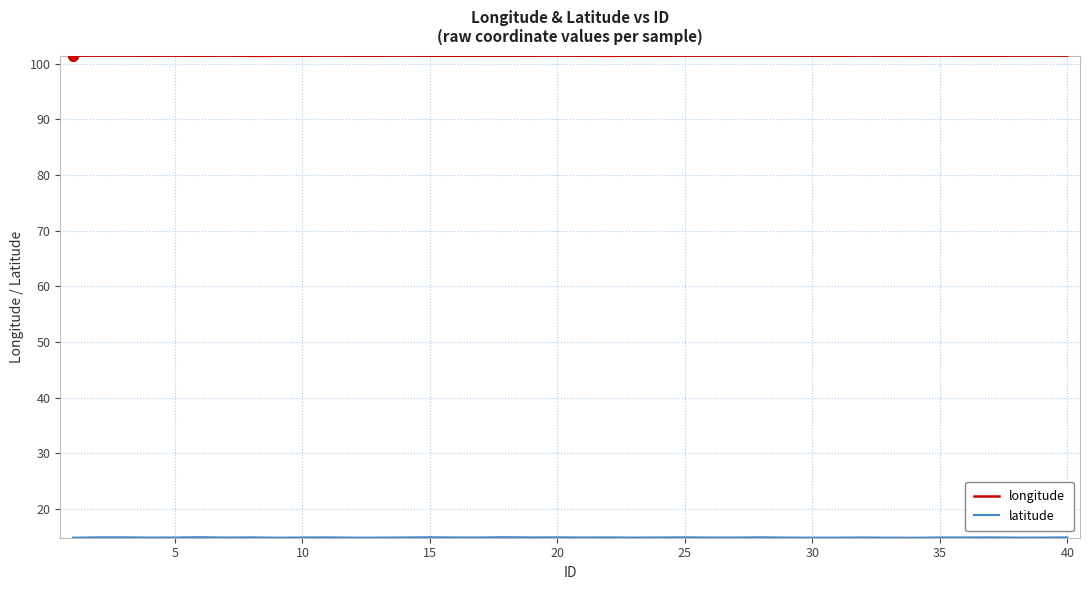

Which series has the largest total across all categories?

longitude